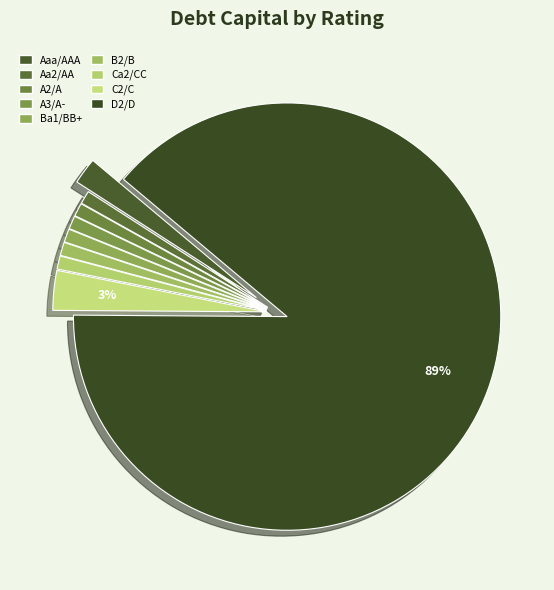

What is the ratio of the value at Ba1/BB+ to the value at Aa2/AA?

1.0